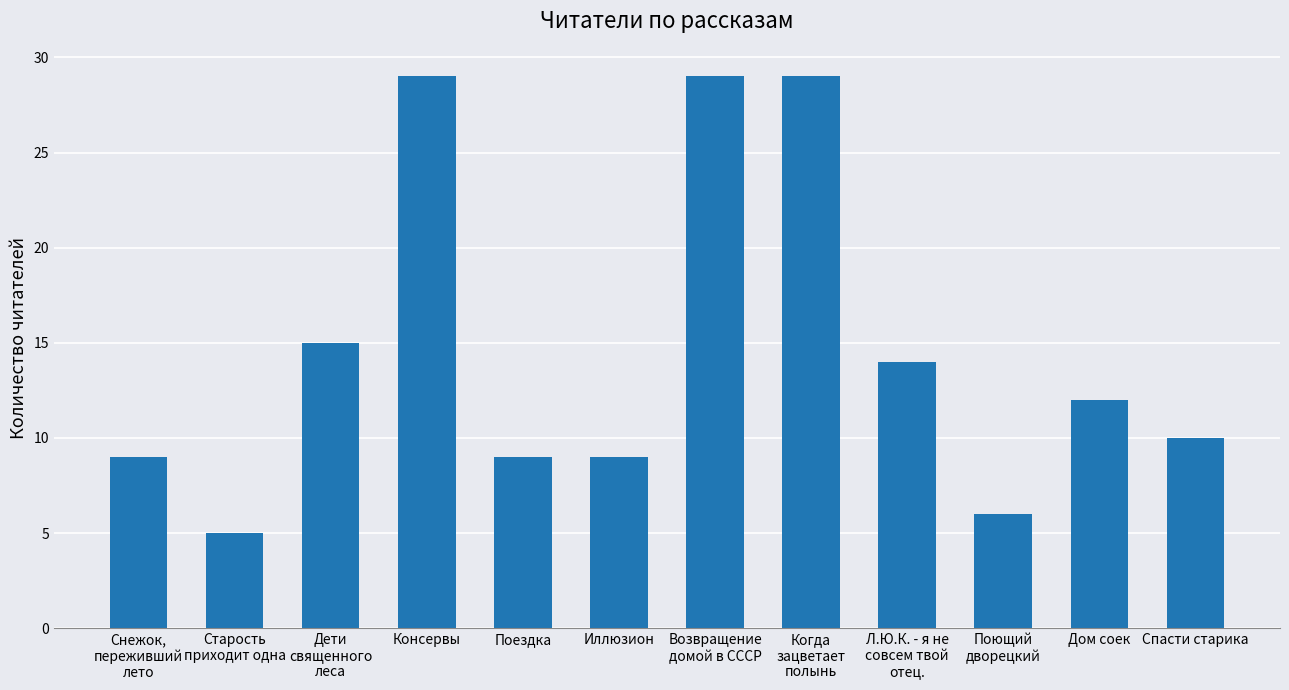

What is the difference between the values at Поющий
дворецкий and Снежок,
переживший
лето?

3